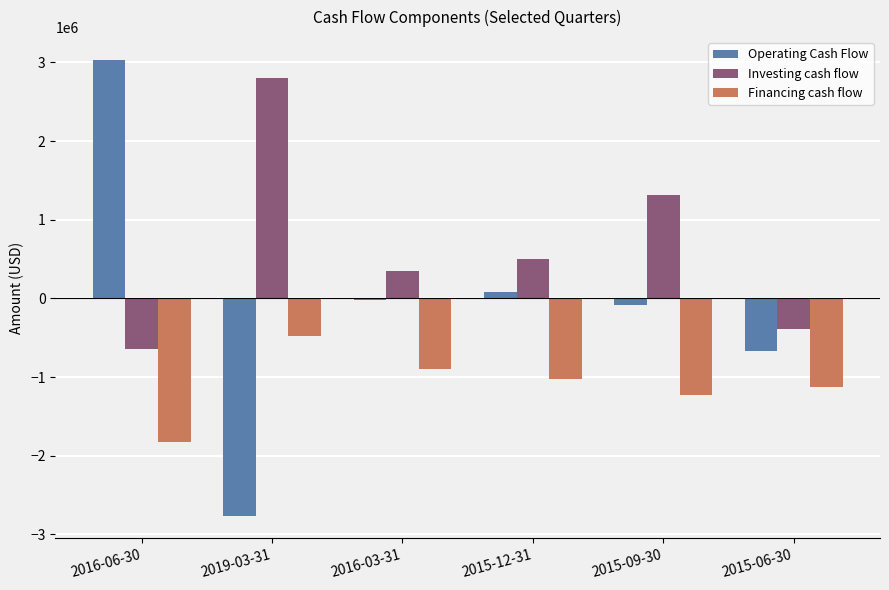

What is the label of the 5th bar from the right?

2019-03-31